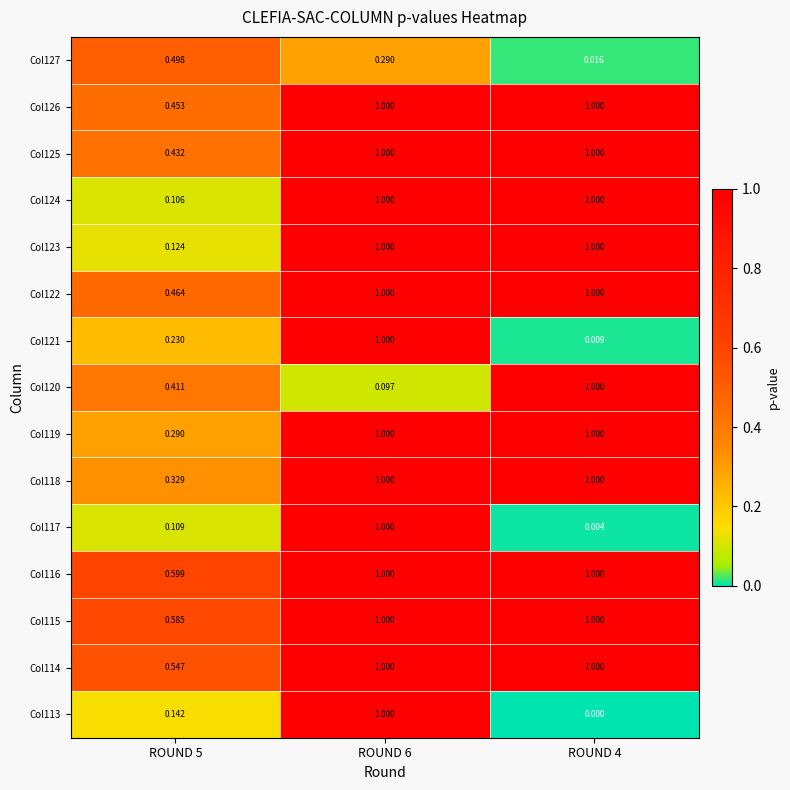

Reading left to right, extract all data points from this chart.

Col127: ROUND 5=0.5	ROUND 6=0.3	ROUND 4=0.0
Col126: ROUND 5=0.5	ROUND 6=1.0	ROUND 4=1.0
Col125: ROUND 5=0.4	ROUND 6=1.0	ROUND 4=1.0
Col124: ROUND 5=0.1	ROUND 6=1.0	ROUND 4=1.0
Col123: ROUND 5=0.1	ROUND 6=1.0	ROUND 4=1.0
Col122: ROUND 5=0.5	ROUND 6=1.0	ROUND 4=1.0
Col121: ROUND 5=0.2	ROUND 6=1.0	ROUND 4=0.0
Col120: ROUND 5=0.4	ROUND 6=0.1	ROUND 4=1.0
Col119: ROUND 5=0.3	ROUND 6=1.0	ROUND 4=1.0
Col118: ROUND 5=0.3	ROUND 6=1.0	ROUND 4=1.0
Col117: ROUND 5=0.1	ROUND 6=1.0	ROUND 4=0.0
Col116: ROUND 5=0.6	ROUND 6=1.0	ROUND 4=1.0
Col115: ROUND 5=0.6	ROUND 6=1.0	ROUND 4=1.0
Col114: ROUND 5=0.5	ROUND 6=1.0	ROUND 4=1.0
Col113: ROUND 5=0.1	ROUND 6=1.0	ROUND 4=0.0